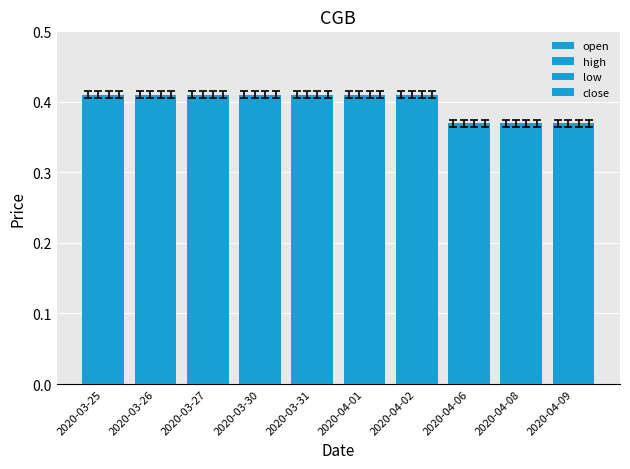

Where is high nearest to the value 0?

2020-04-06